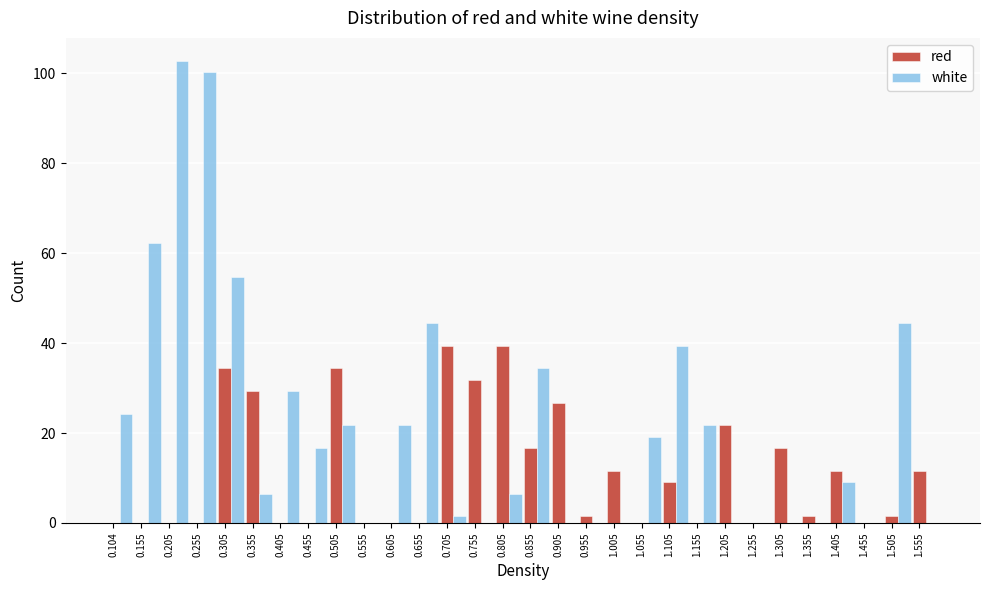

Which series has the largest total across all categories?

white